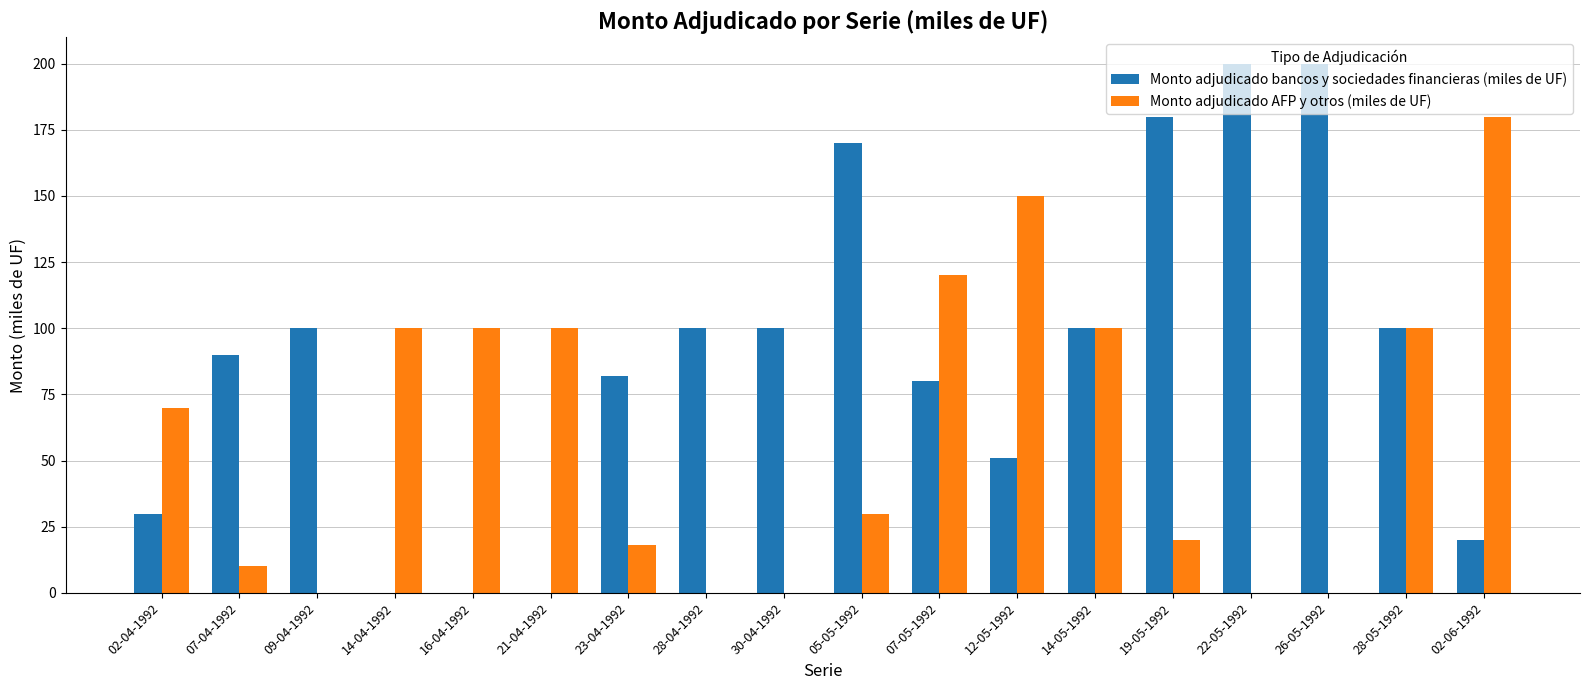

The value of Monto adjudicado bancos y sociedades financieras (miles de UF) at 30-04-1992 is 100. True or false?

True